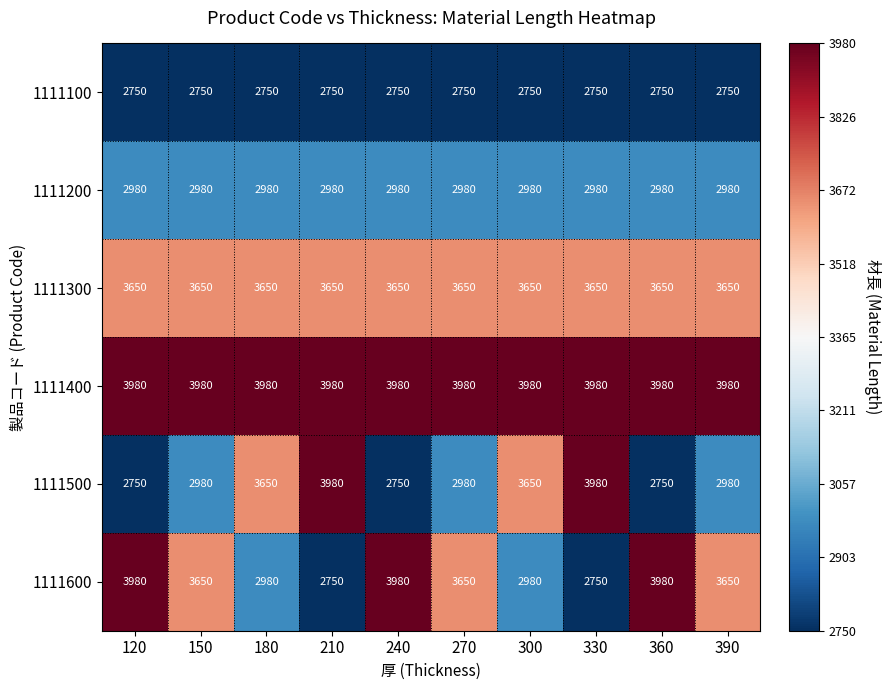

What is the spread (max minus min) of values at 120?

1230